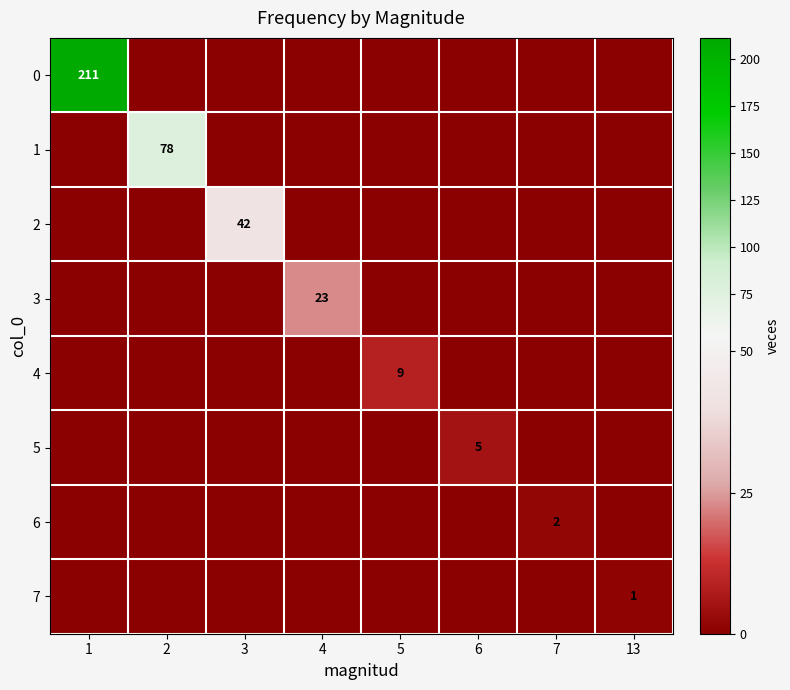

True or false: 4 has a value of 12 at 5.

False